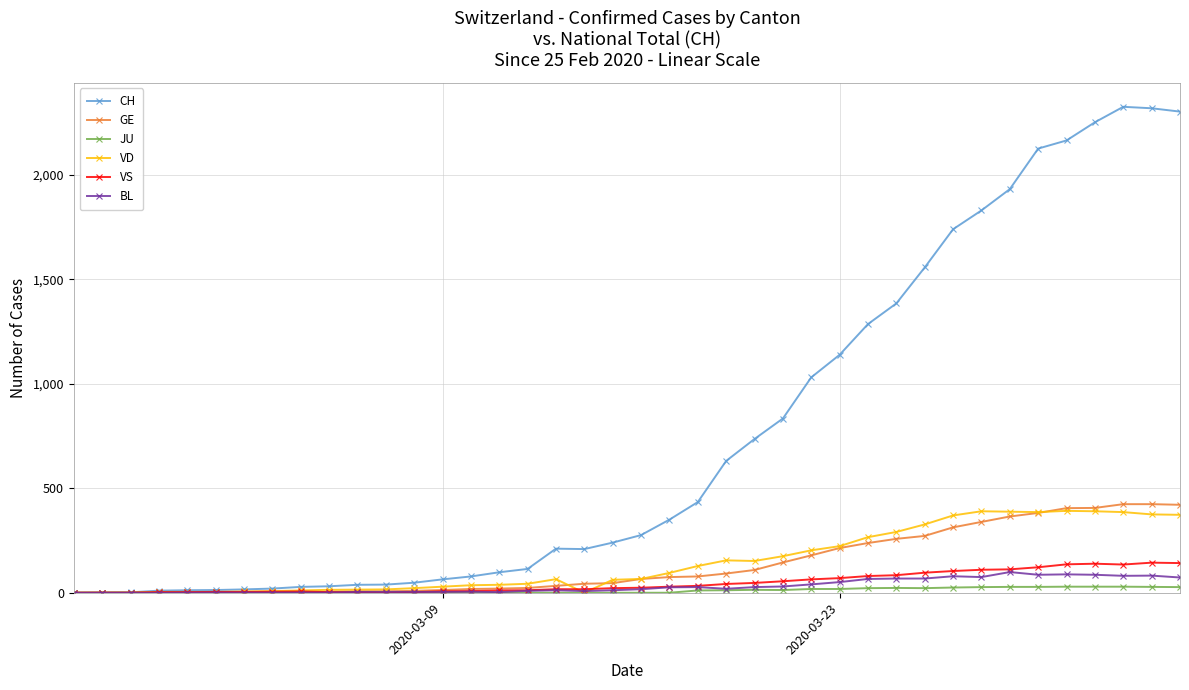

Which series has the largest range (max minus min)?

CH